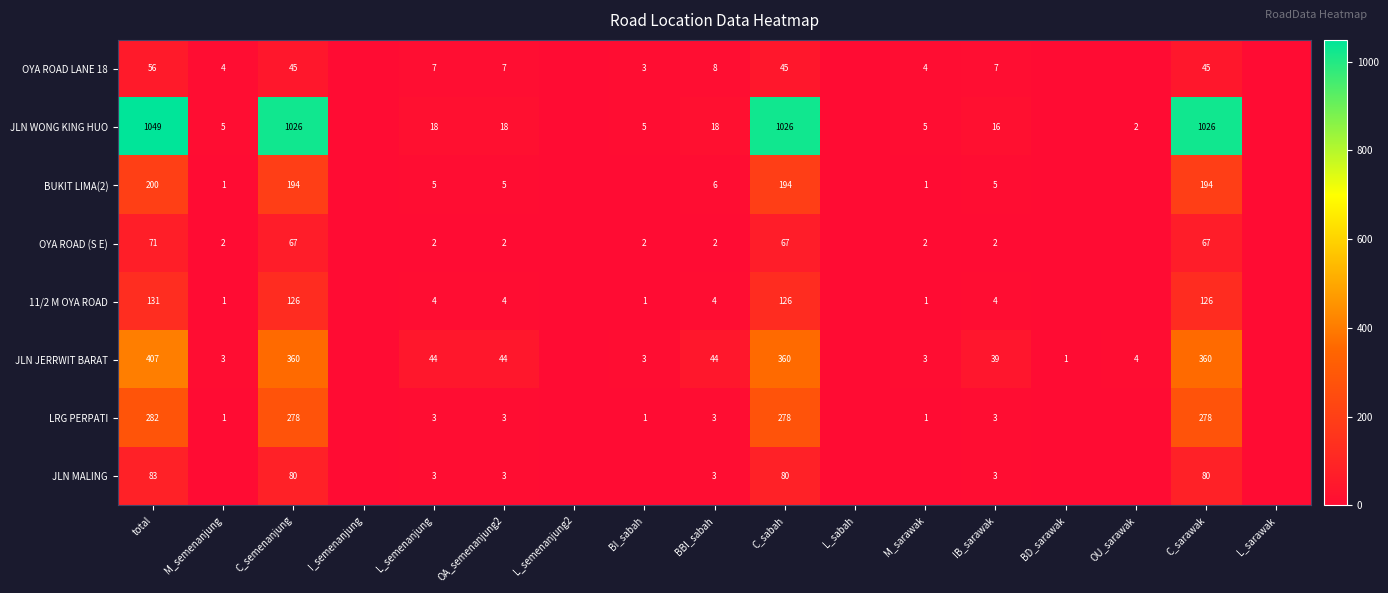

What is the average value of the JLN MALING series?

20